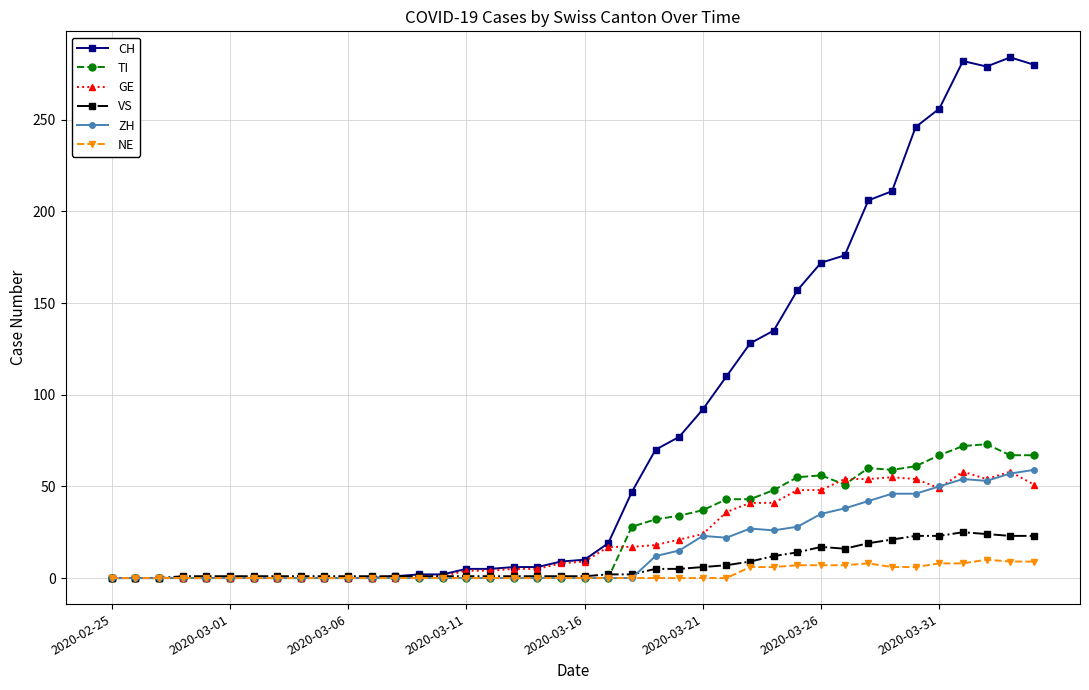

Does the chart have visible grid lines?

Yes